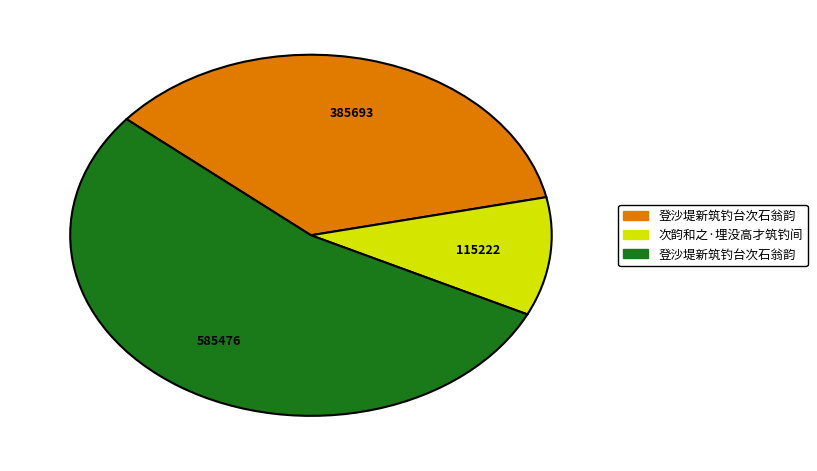

Does any single category account for the majority?

Yes